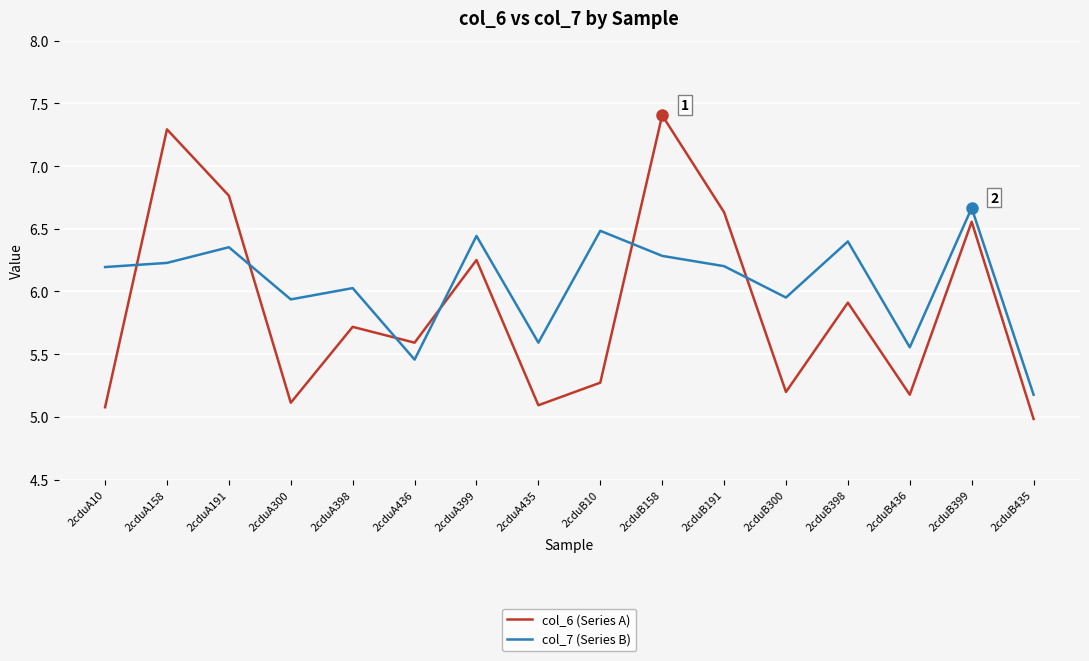

Is it true that col_7 (Series B) equals 6.0 at 2cduB300?

True